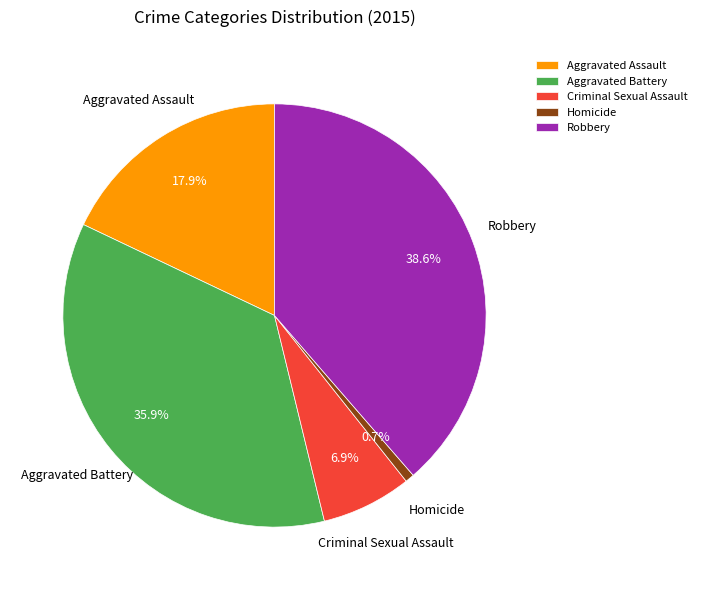

To the nearest percent, what is the difference between the Aggravated Battery and Criminal Sexual Assault slice percentages?

29%